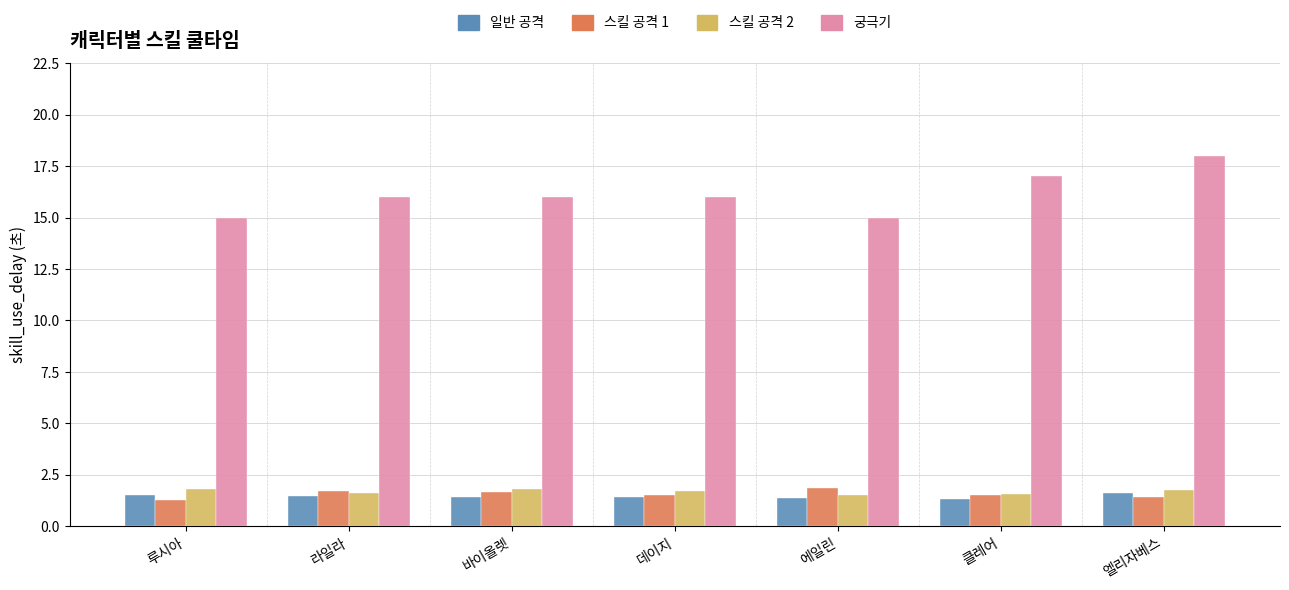

What is the difference between the highest and lowest values at 클레어?

15.7